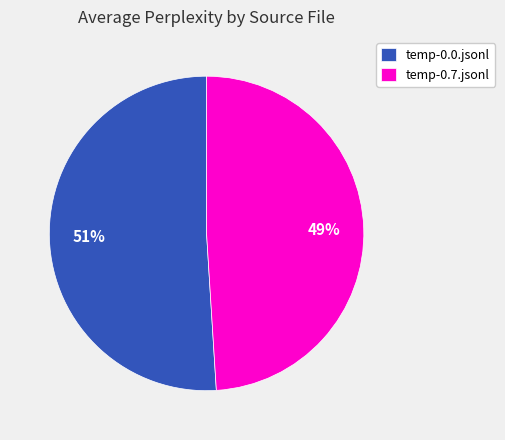

Which category has the biggest portion of the pie?

temp-0.0.jsonl